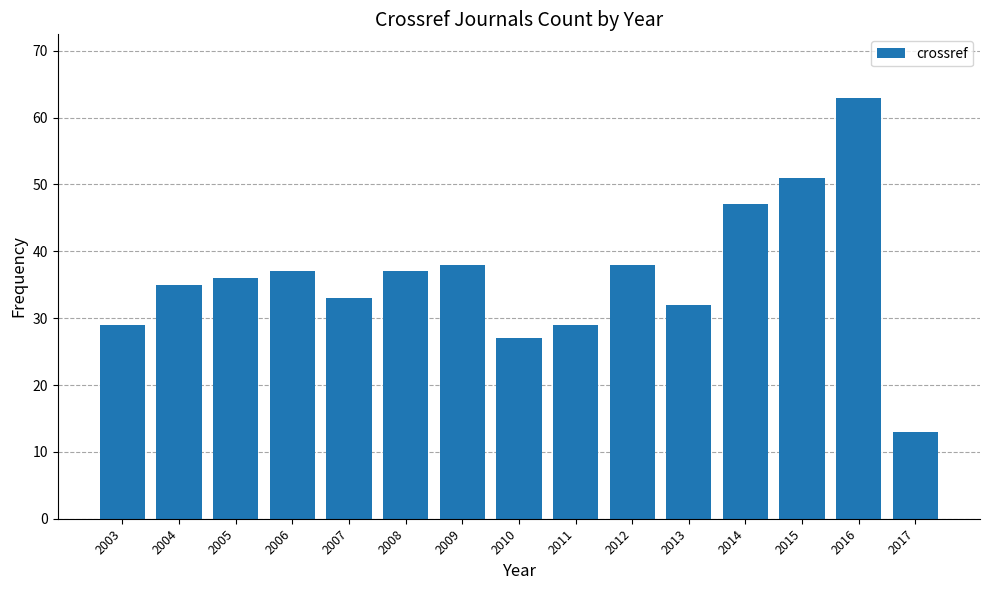

Count the number of categories in the chart.

15